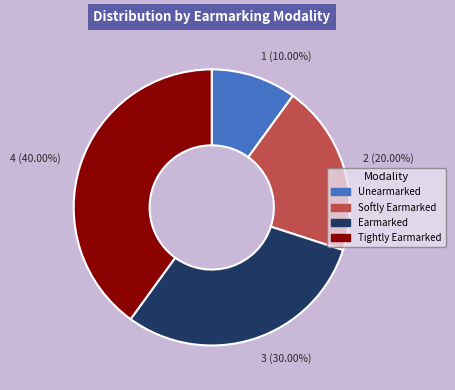

Is there any slice that represents more than half of the pie?

No